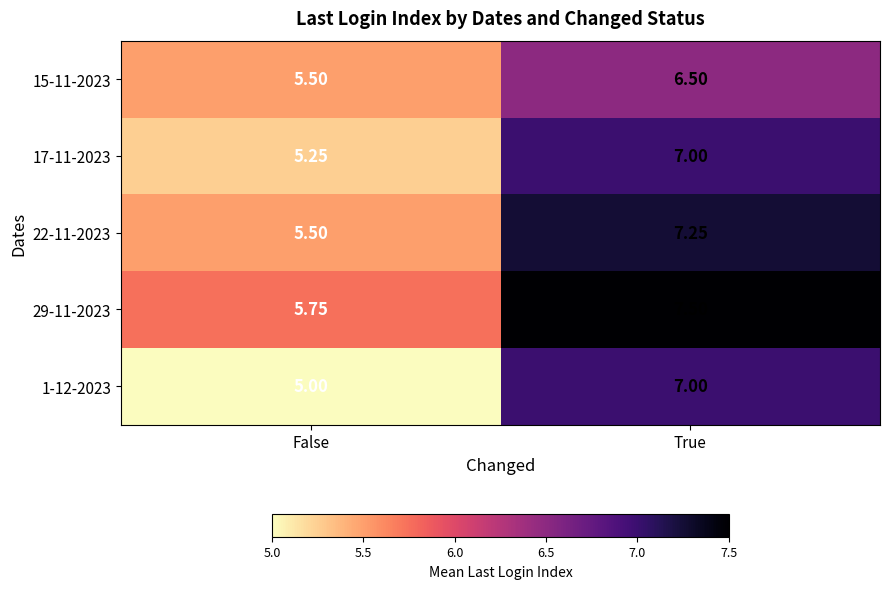

Where is 22-11-2023 nearest to the value 6?

False